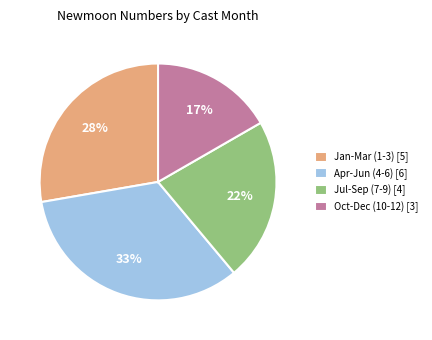

Combined, do Apr-Jun (4-6) [6] and Jul-Sep (7-9) [4] account for over 50%?

Yes